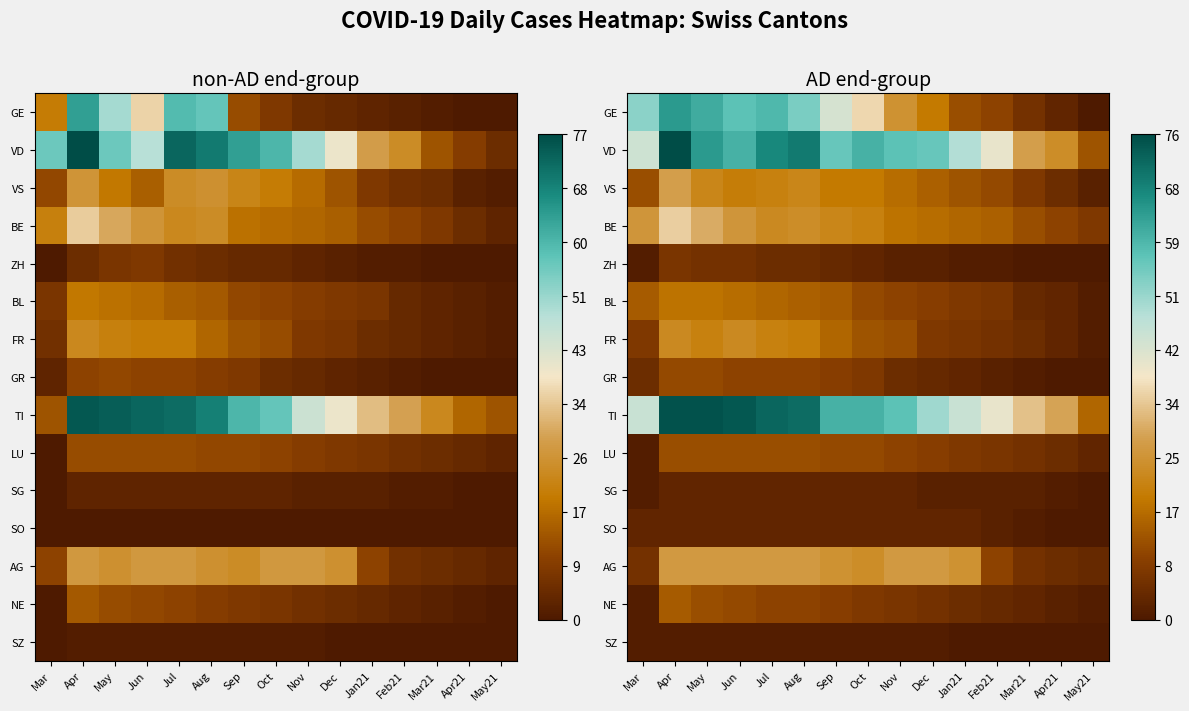

At which label is ZH closest to 0?

Mar21